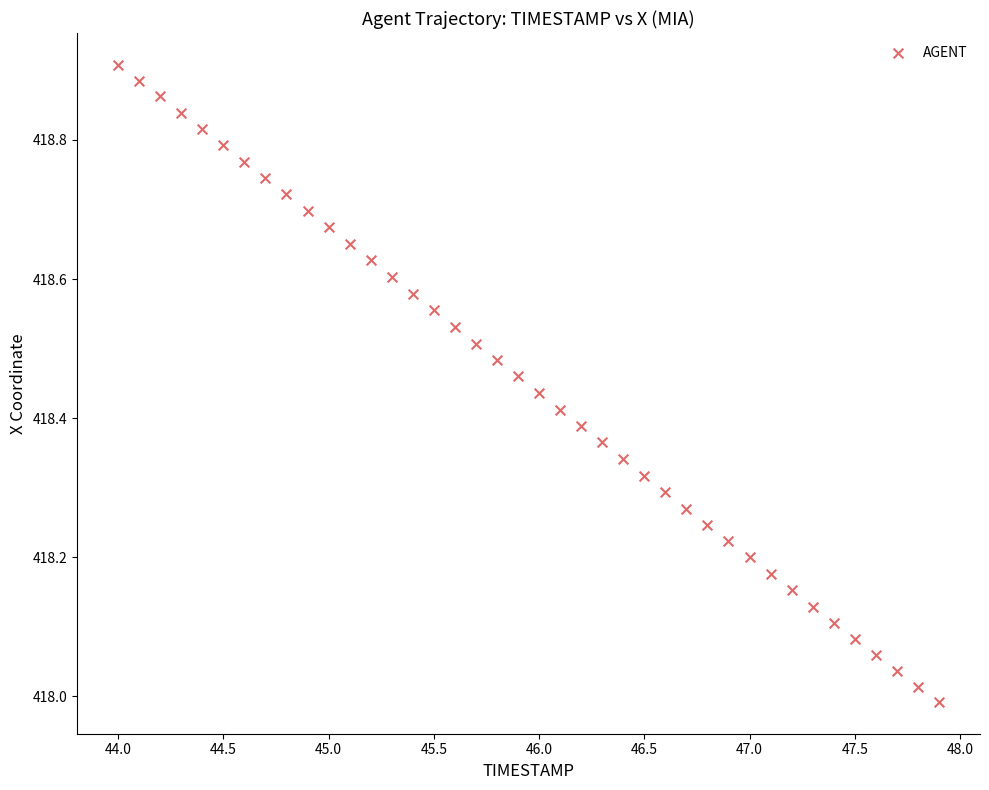

What is the range of X values (max minus min)?

3.9